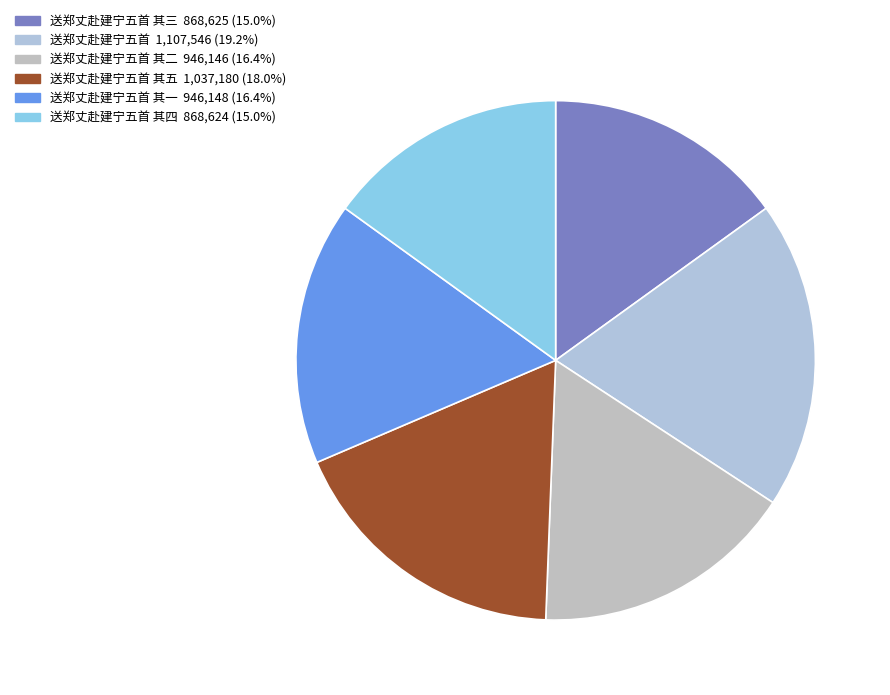

How many slices are in this pie chart?

6